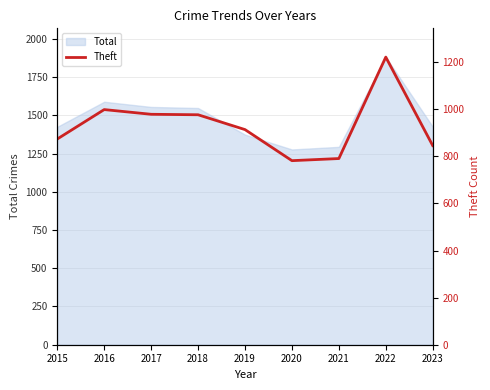

What is the greatest value displayed?

1222